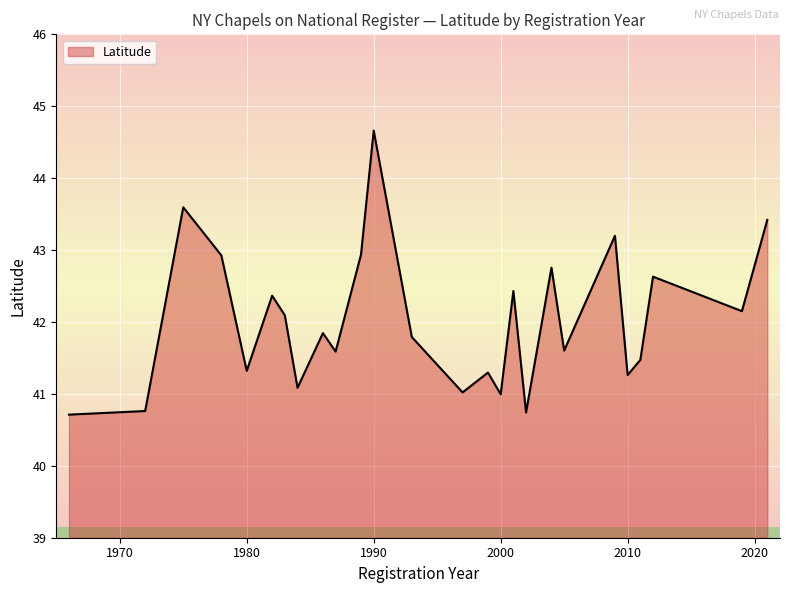

What is the maximum value shown in the chart?

44.7